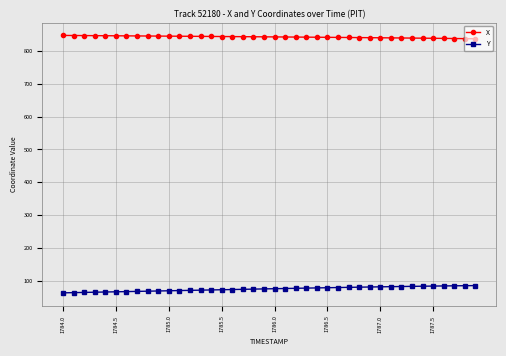

What is the difference between the maximum and minimum values in the X series?

10.1